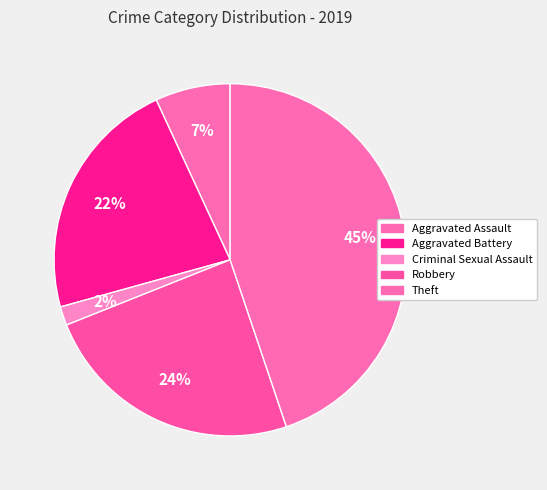

Is the sum of Theft and Robbery greater than half?

Yes